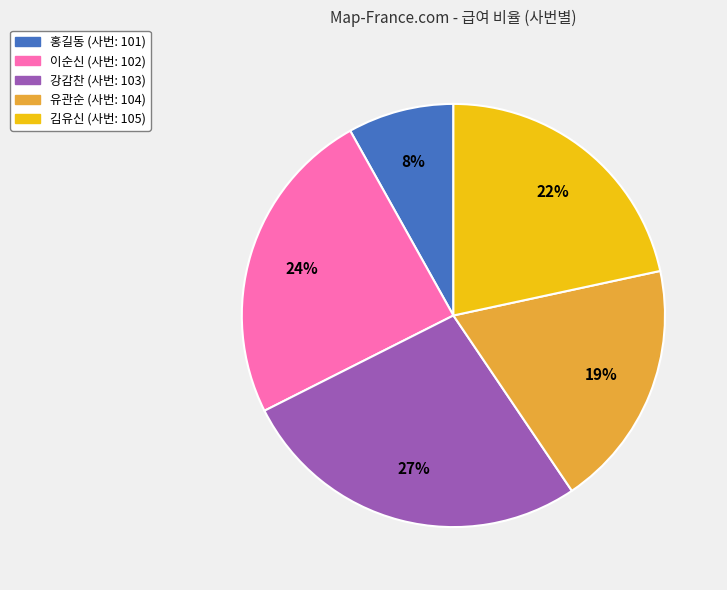

To the nearest percent, what is the difference between the largest and smallest slice percentages?

19%